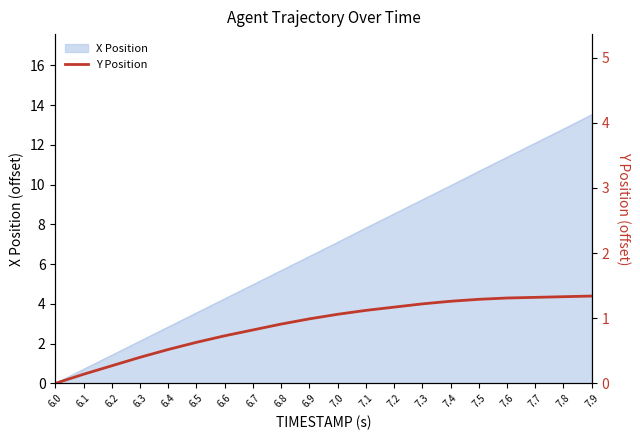

List the labels in order of value, largest first.

7.9, 7.8, 7.7, 7.6, 7.5, 7.4, 7.3, 7.2, 7.1, 7.0, 6.9, 6.8, 6.7, 6.6, 6.5, 6.4, 6.3, 6.2, 6.1, 6.0